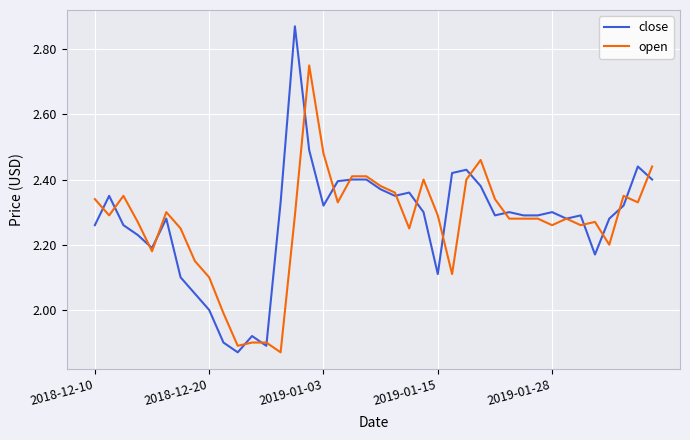

List the series in order of their peak value, highest first.

close, open